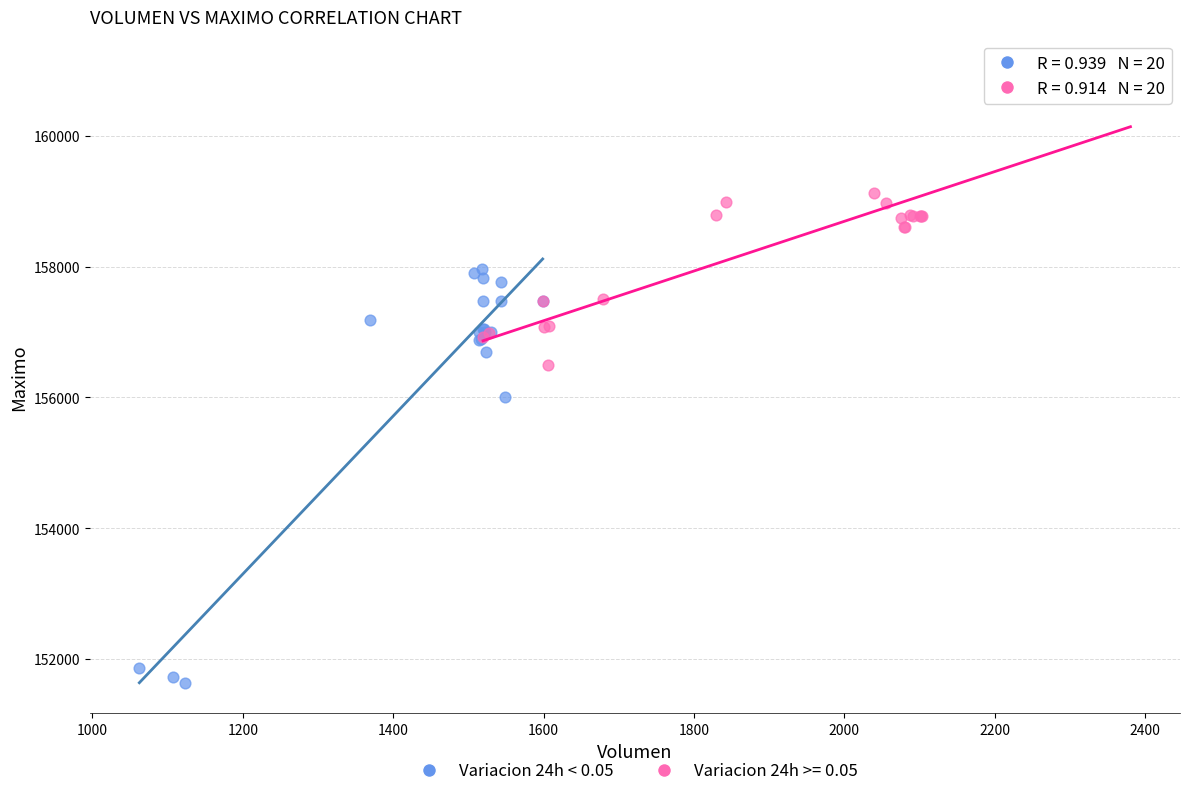

Which series contains the lowest Y value?

Variacion 24h < 0.05